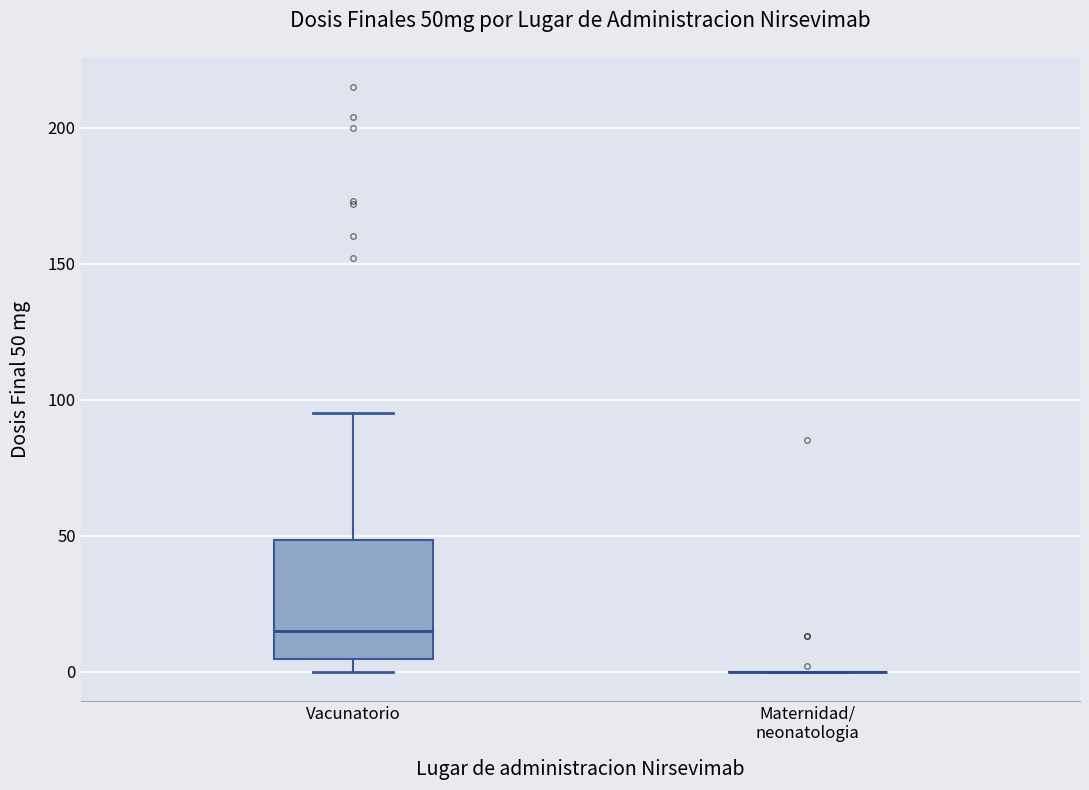

Where is the upper edge of the box for Vacunatorio on the y-axis? The values are not printed on the chart, so give them approximately, as read against the axis.

50